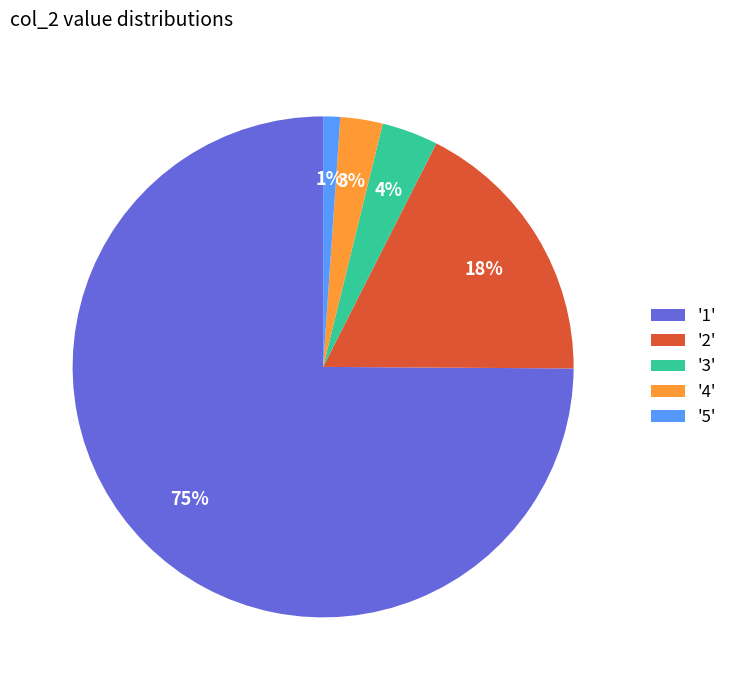

Do '4' and '2' together represent more than half of the pie?

No